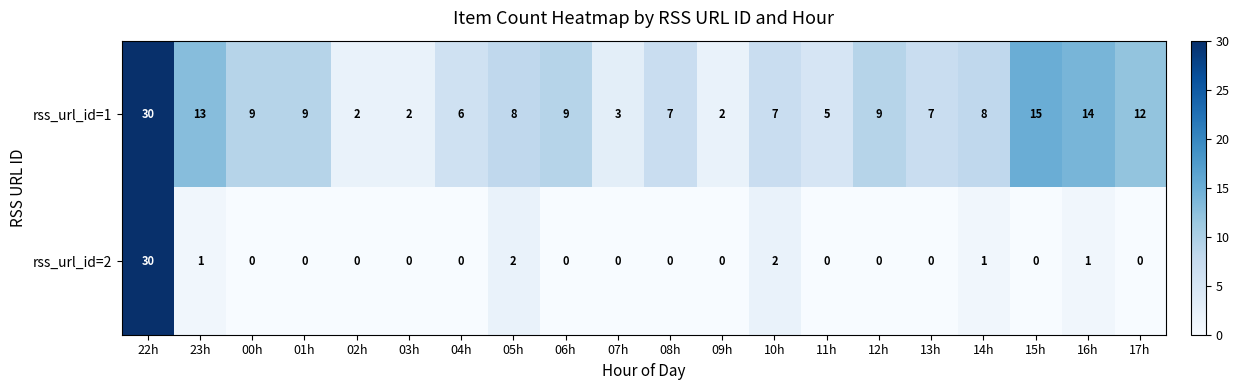

Which series has the widest spread of values?

rss_url_id=2